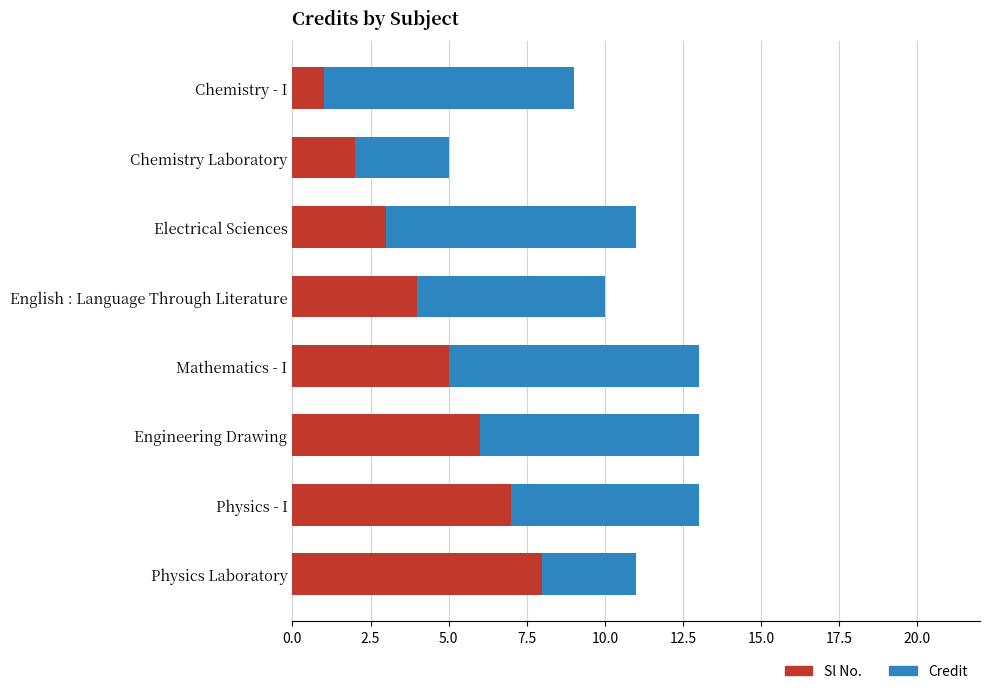

List the labels in order of Sl No. value, largest first.

Physics Laboratory, Physics - I, Engineering Drawing, Mathematics - I, English : Language Through Literature, Electrical Sciences, Chemistry Laboratory, Chemistry - I